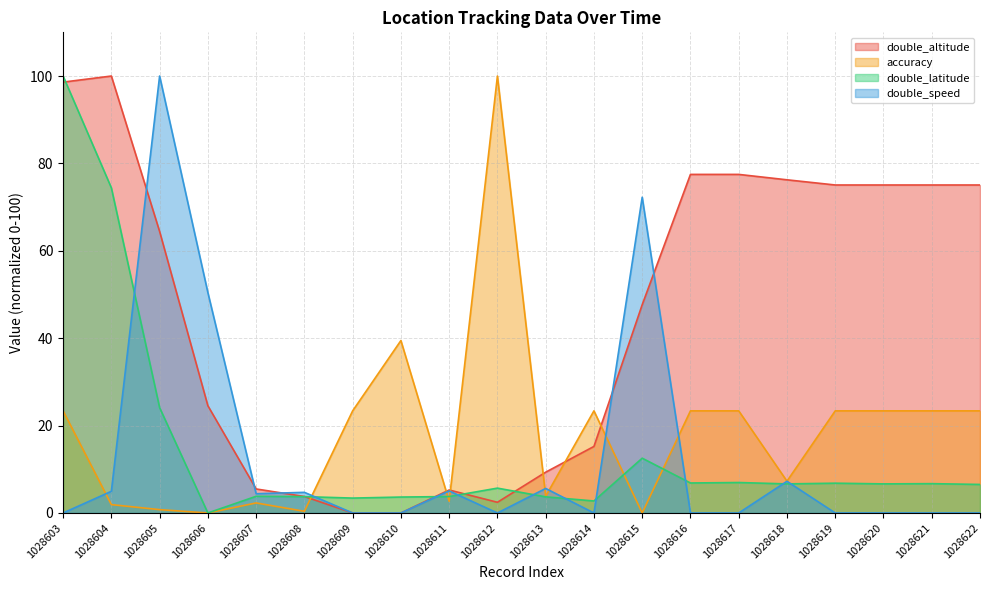

How many intersections are there between double_speed and double_latitude?

10